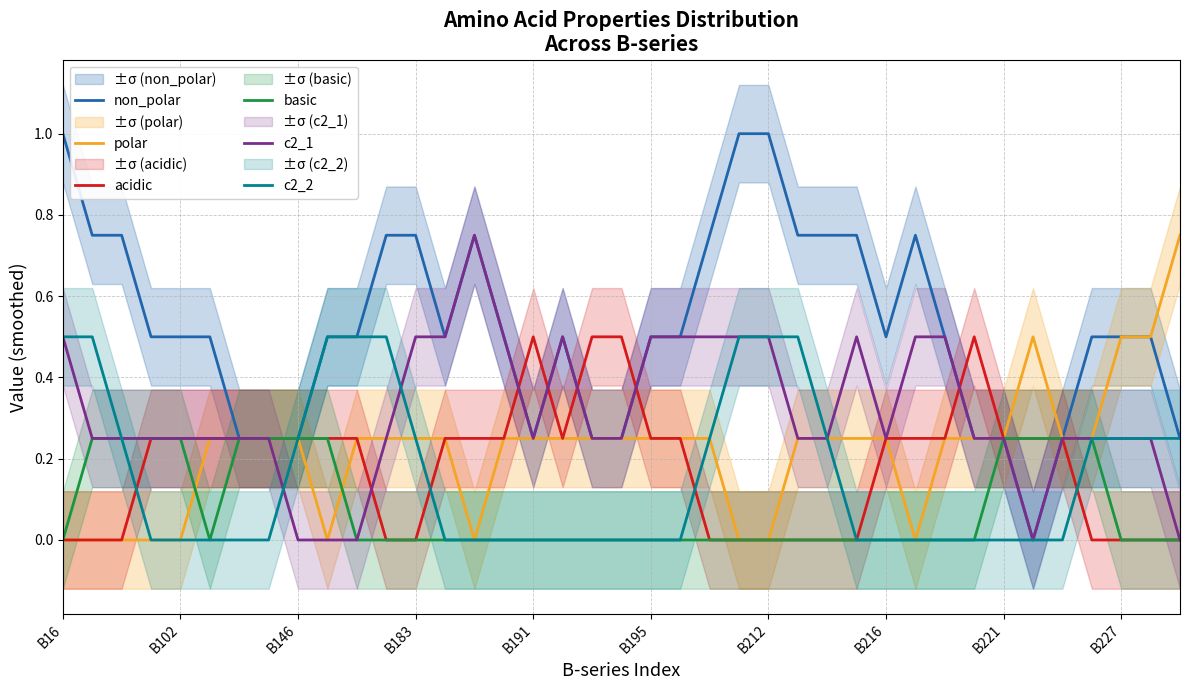

Is it true that acidic equals 0.2 at B212?

False